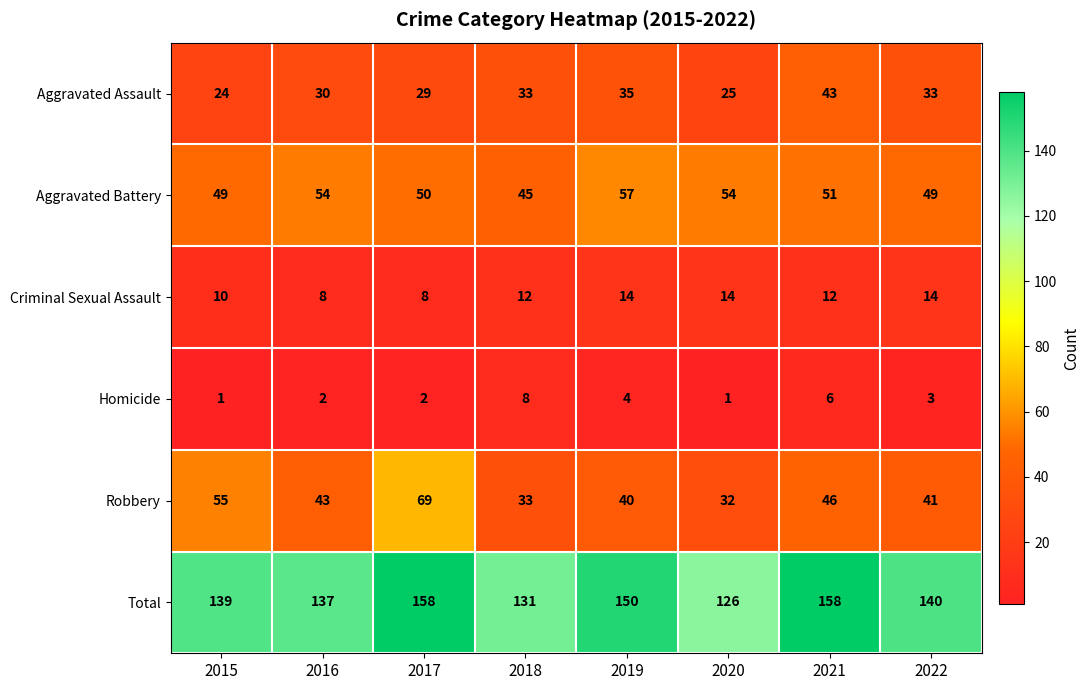

What is the spread (max minus min) of values at 2019?

146